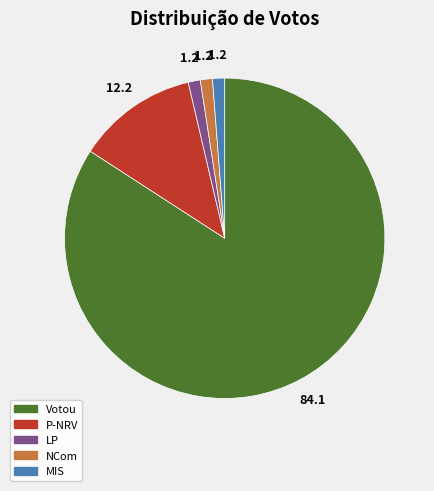

Does Votou represent more than half of the total?

Yes